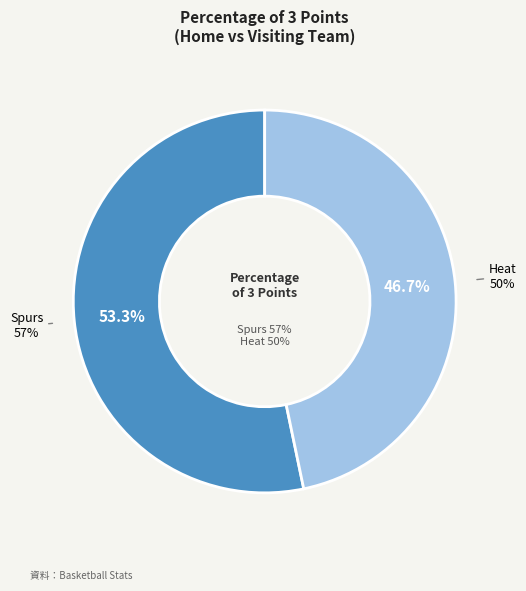

Count the number of slices in the pie.

2